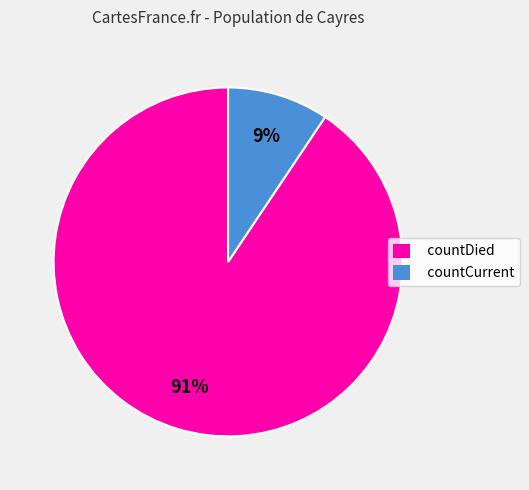

Which category accounts for the majority?

countDied